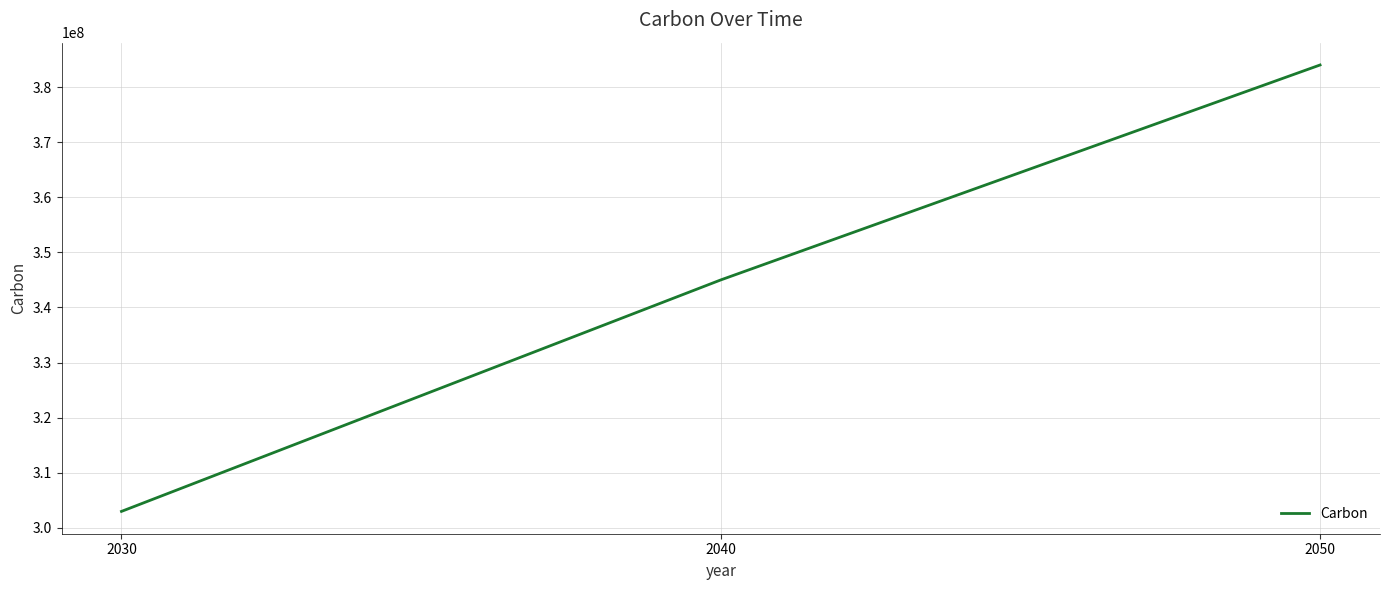

Reading left to right, transcribe all the data shown in this chart.

2030=303000000	2040=345000000	2050=384000000